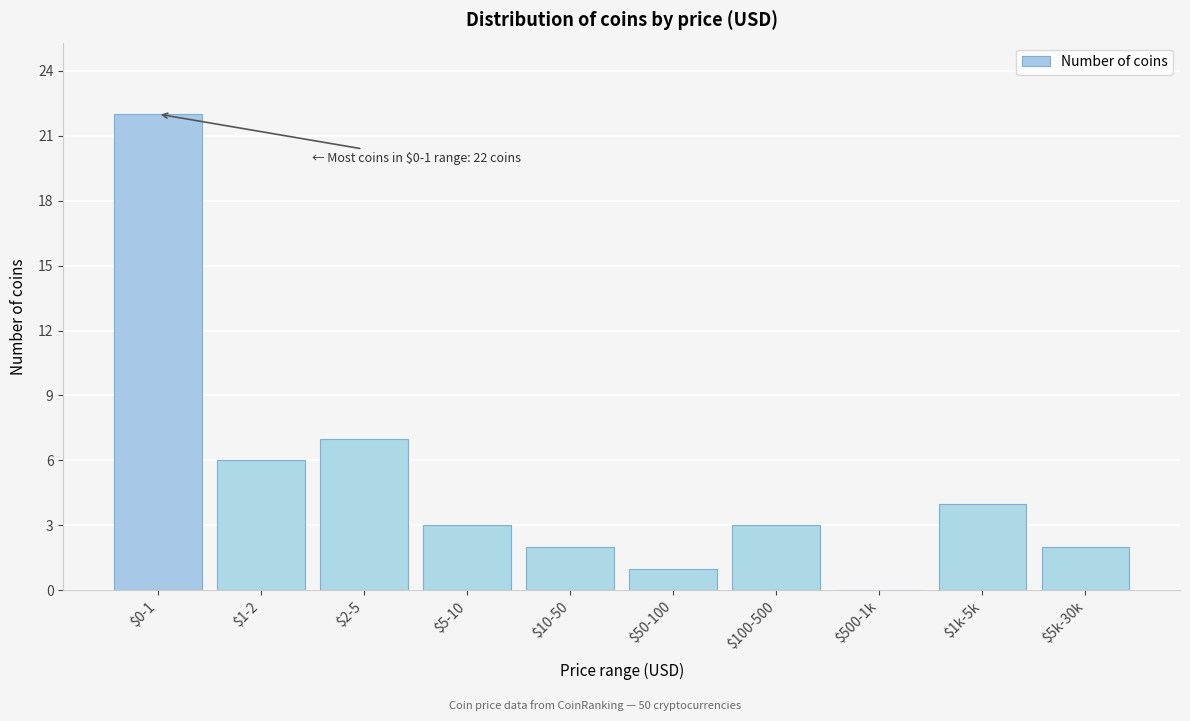

Where is the data nearest to the value 11?

$2-5